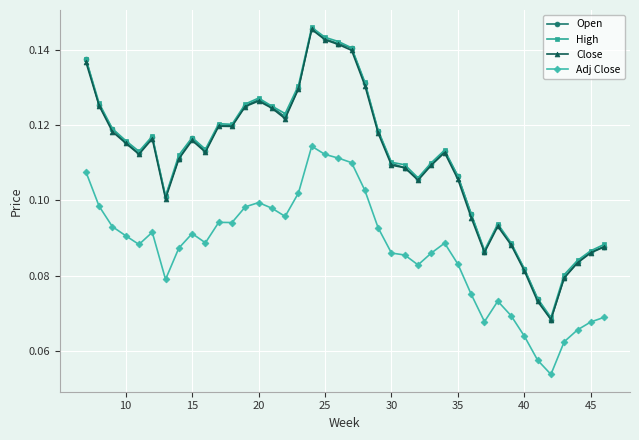

True or false: Adj Close and Open cross at least once.

False